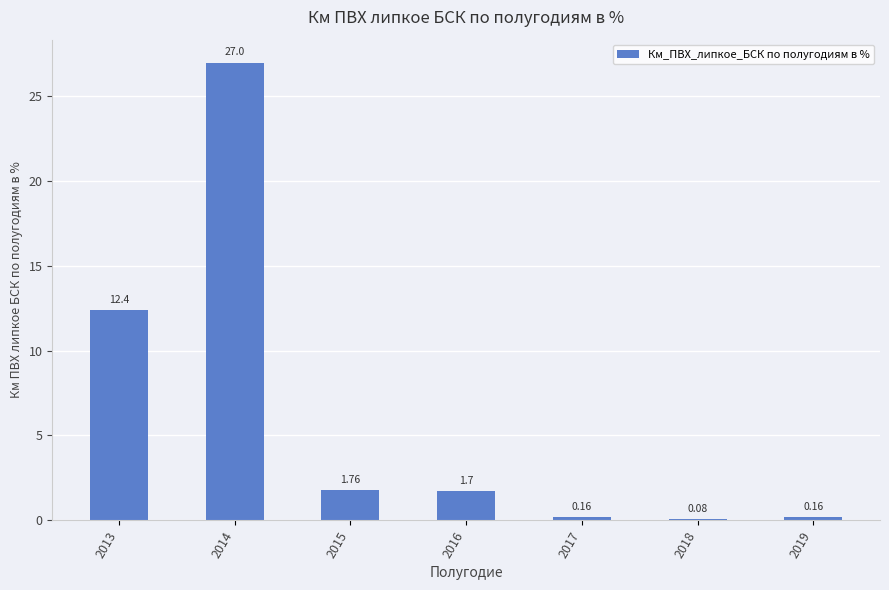

What is the change in value from 2014 to 2018?

-26.9